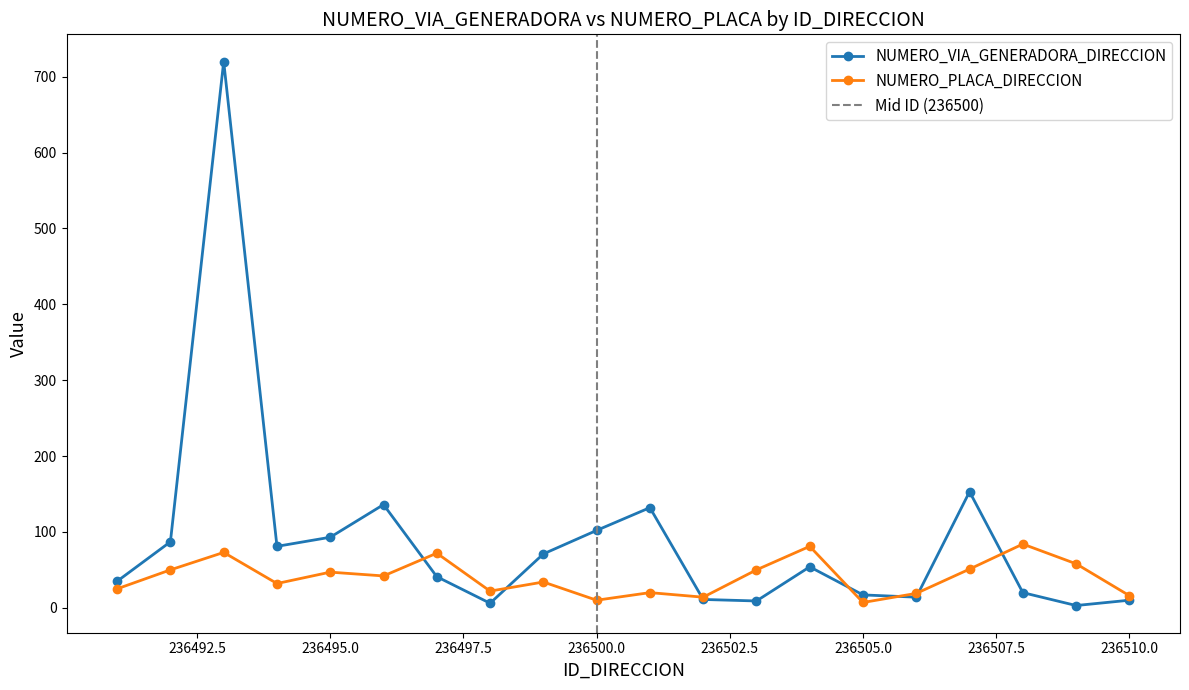

How many interior local peaks does the NUMERO_VIA_GENERADORA_DIRECCION series have?

5